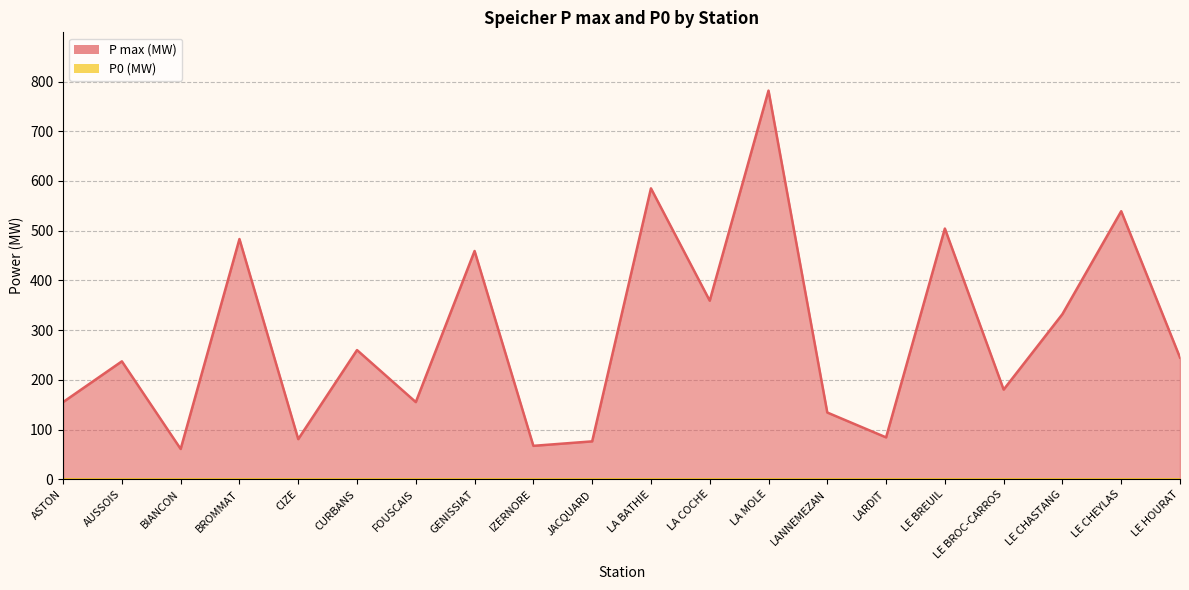

Does the chart have visible grid lines?

Yes